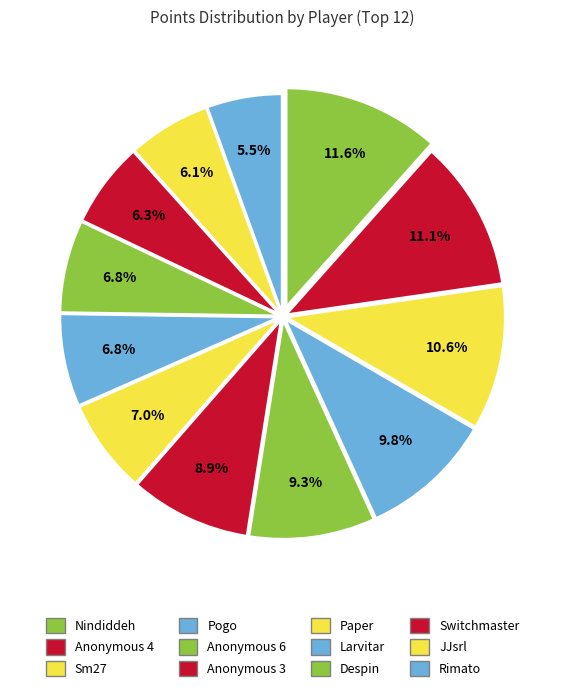

What percentage is the Pogo slice, to the nearest percent?

10%